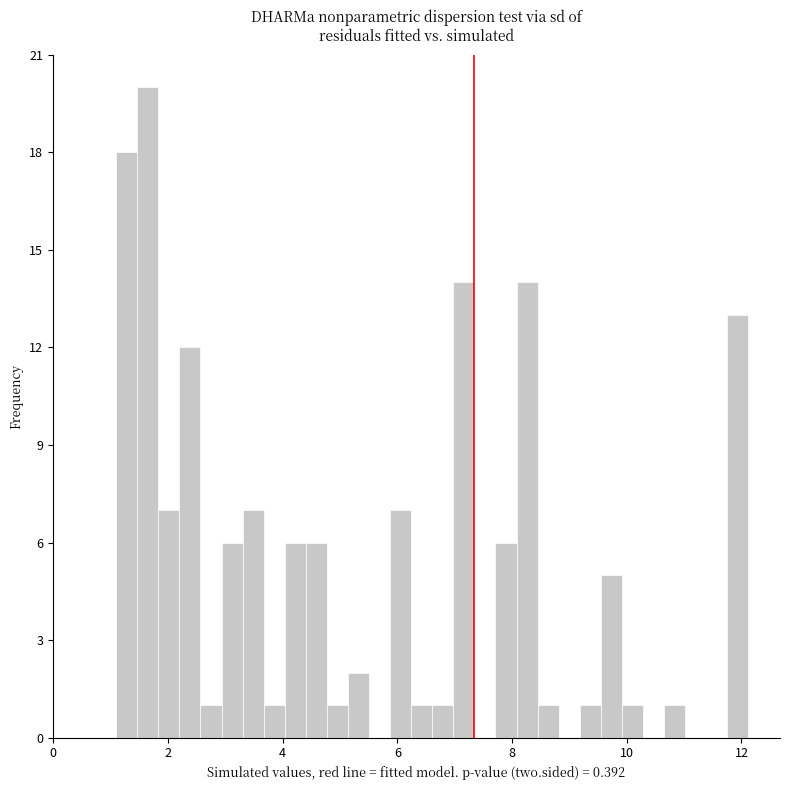

Around what value on the x-axis is the tallest bar? Give the approximate position of its centre, as read against the axis.

1.6